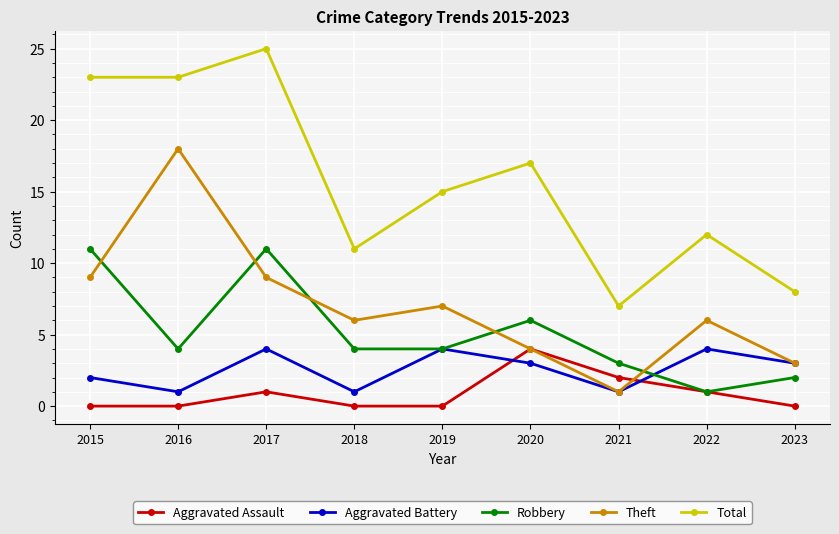

Where is the first local maximum for Robbery?

2017